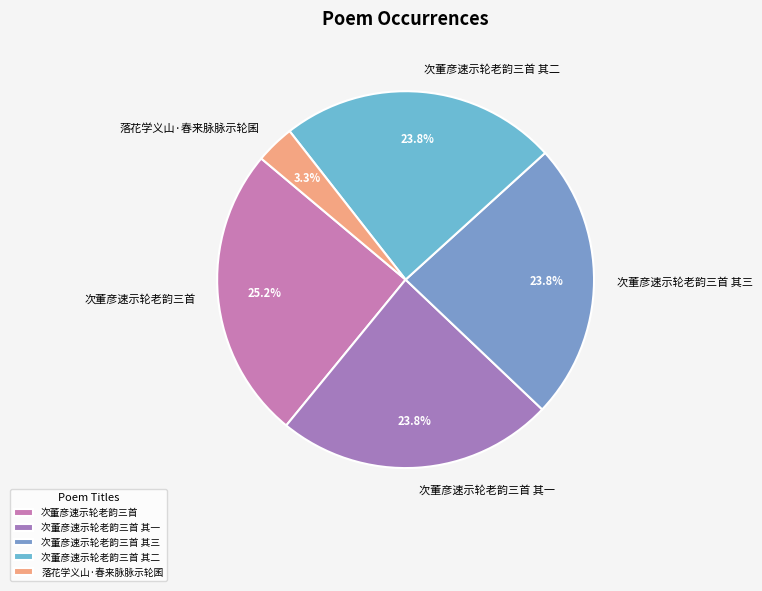

To the nearest percent, what is the difference between the 次董彦速示轮老韵三首 and 次董彦速示轮老韵三首 其三 slice percentages?

1%